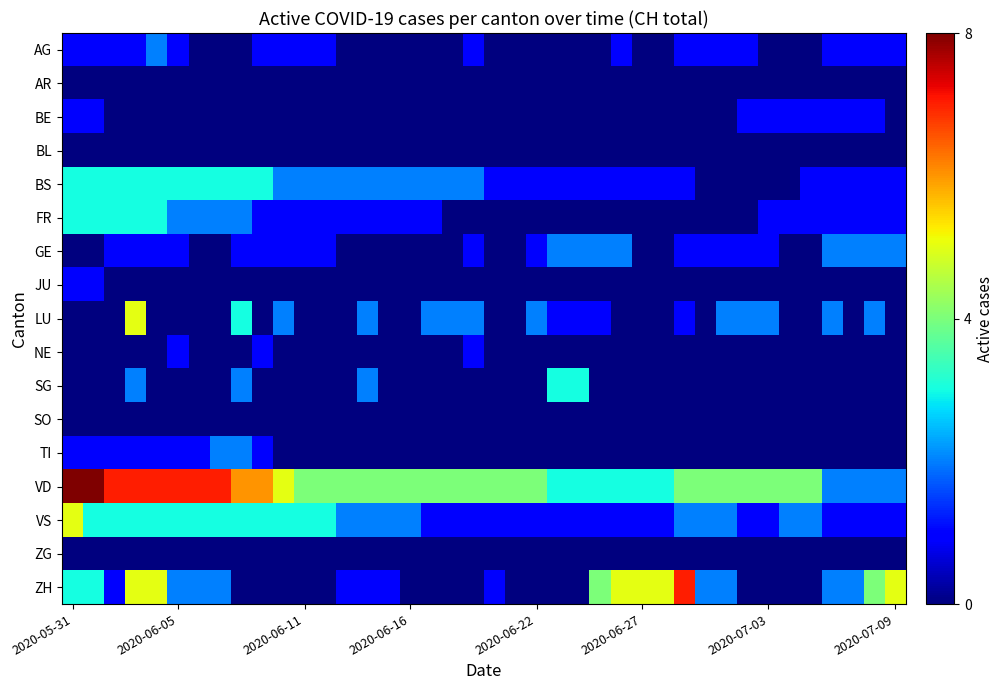

List the series in order of their peak value, lowest first.

AR, BL, SO, ZG, BE, JU, NE, AG, GE, TI, BS, FR, SG, LU, VS, ZH, VD